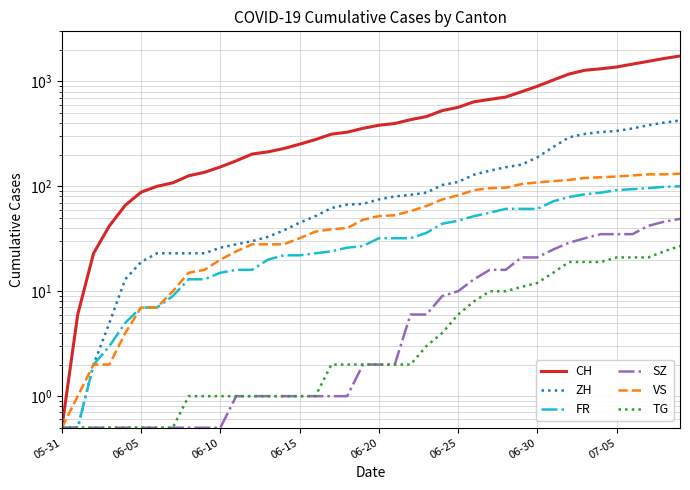

At which label is TG closest to 13?

06-30